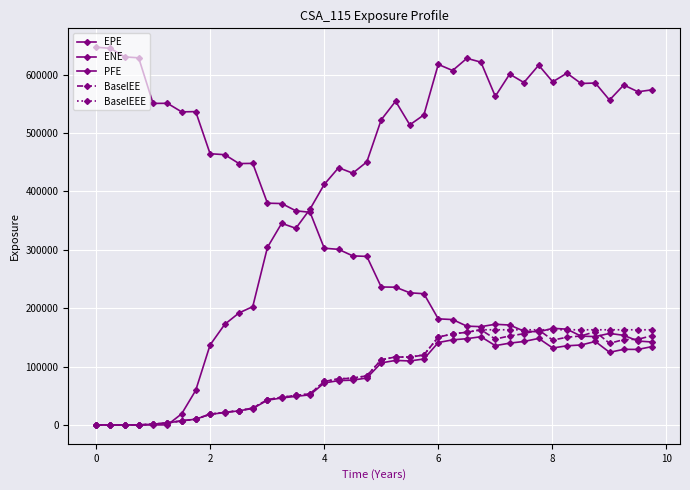

True or false: ENE and EPE intersect in this chart.

False